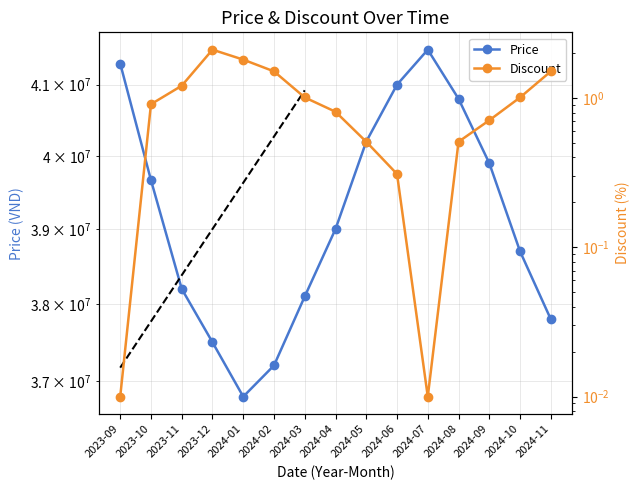

What is the difference between the highest and lowest values at 2023-11?

38199998.8